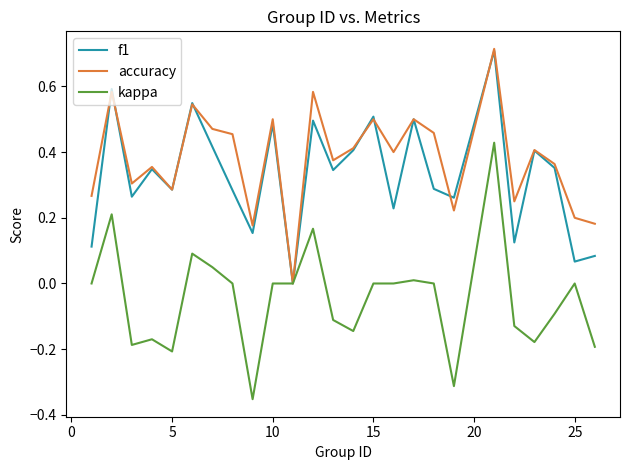

Which series has the widest spread of values?

kappa